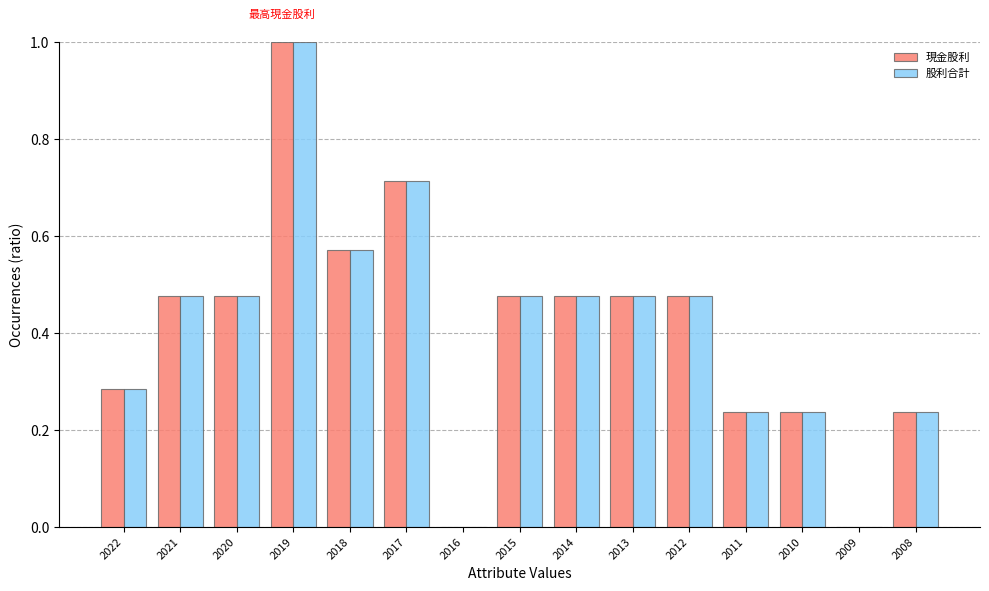

At which category is the sum across all series the highest?

2019